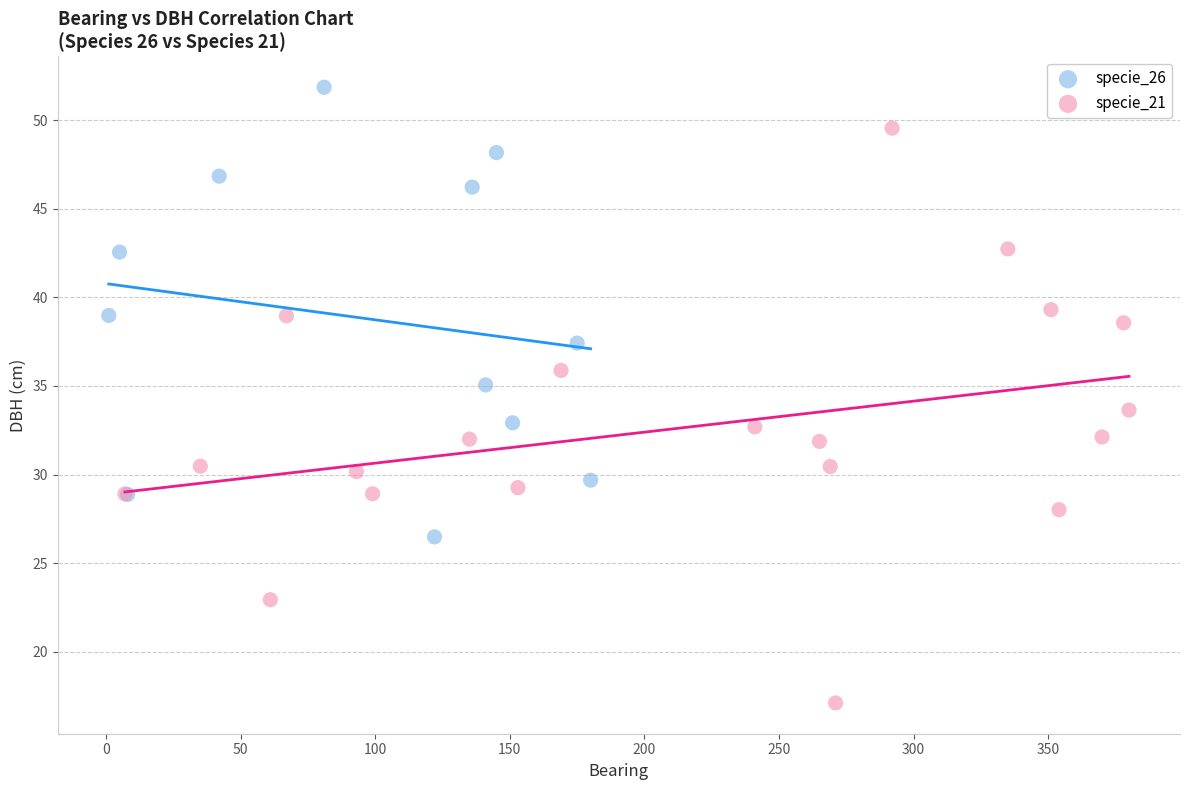

Which series contains the highest Y value?

specie_26